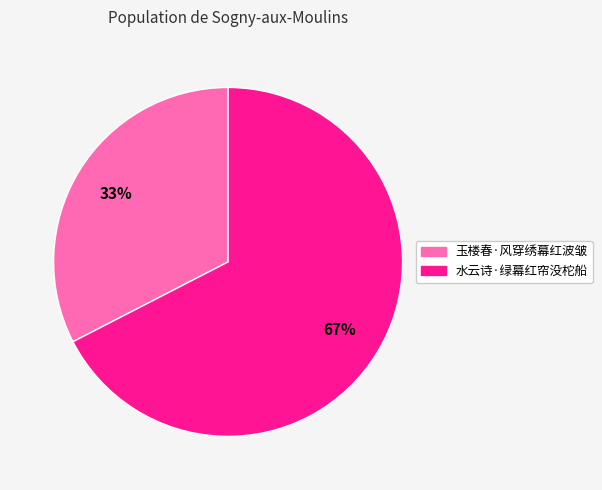

How many segments does this pie chart have?

2